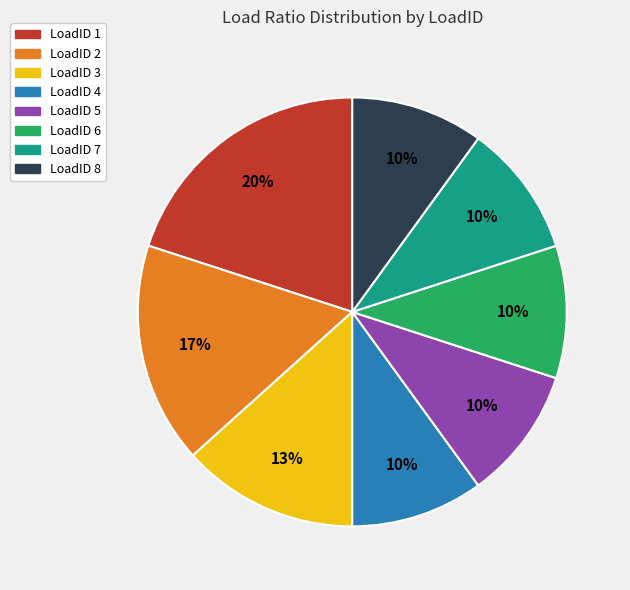

To the nearest percent, what is the average slice percentage?

12%